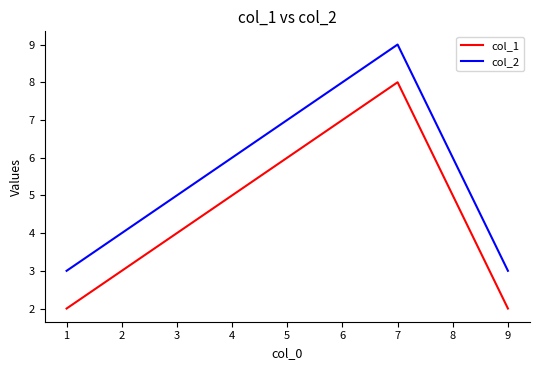

True or false: col_2 and col_1 cross at least once.

False